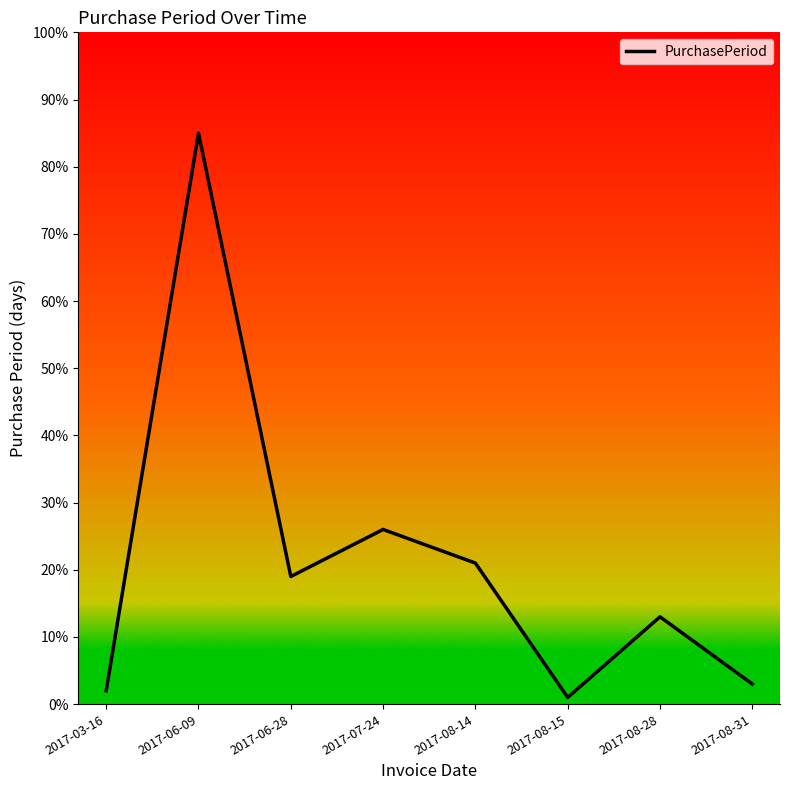

List the labels in order of value, smallest first.

2017-08-15, 2017-03-16, 2017-08-31, 2017-08-28, 2017-06-28, 2017-08-14, 2017-07-24, 2017-06-09